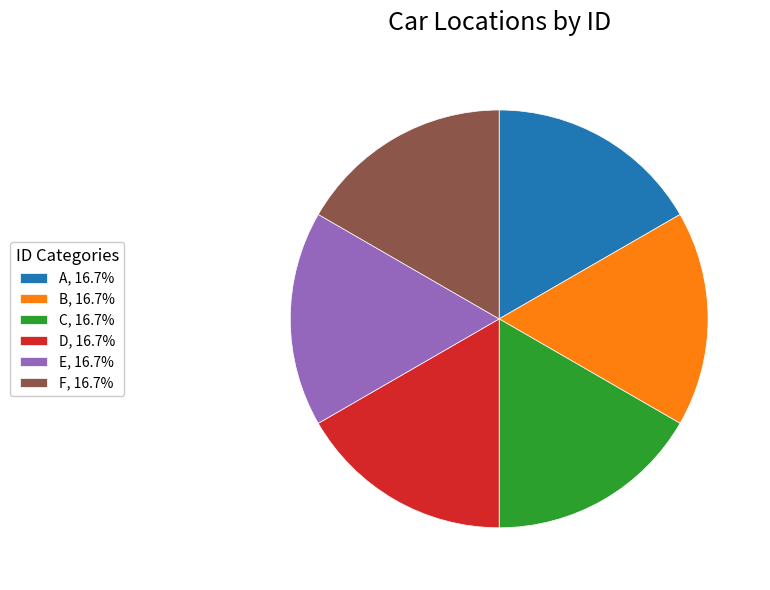

Does F, 16.7% account for over 50% of the chart?

No